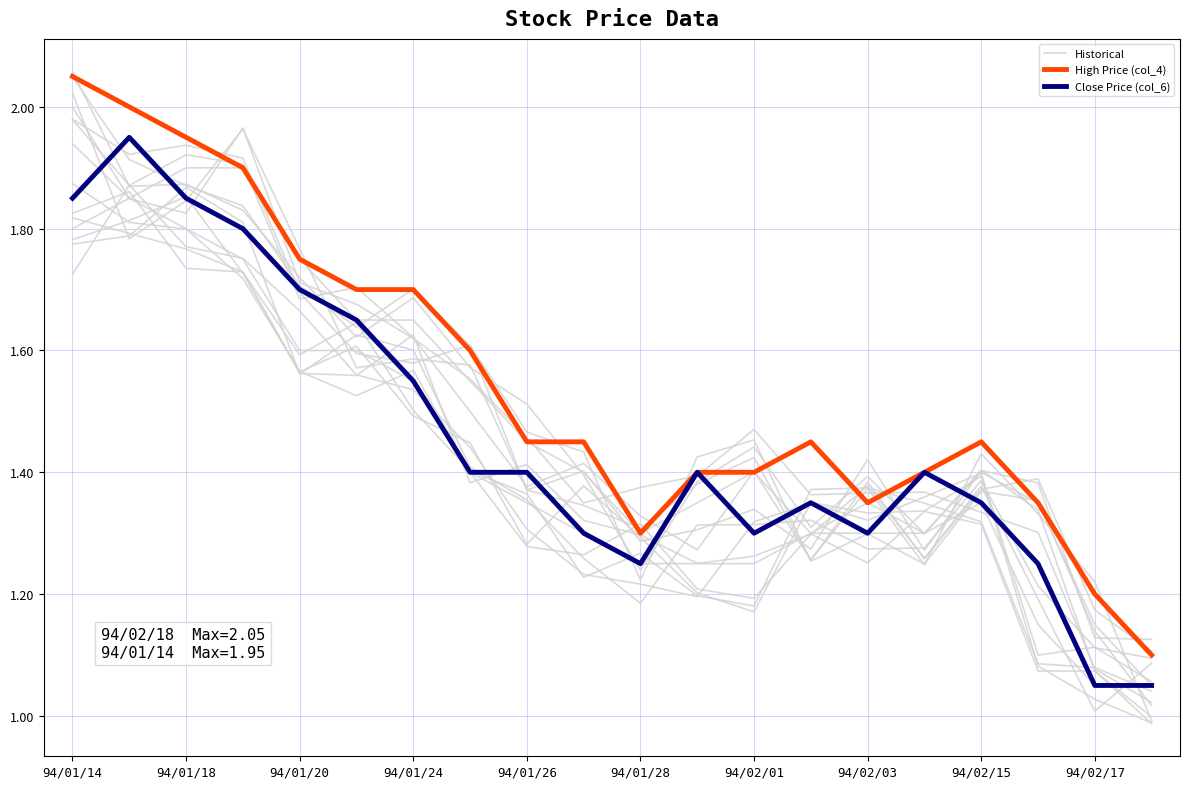

What is the sum of all Close Price (col_6) values?

29.1